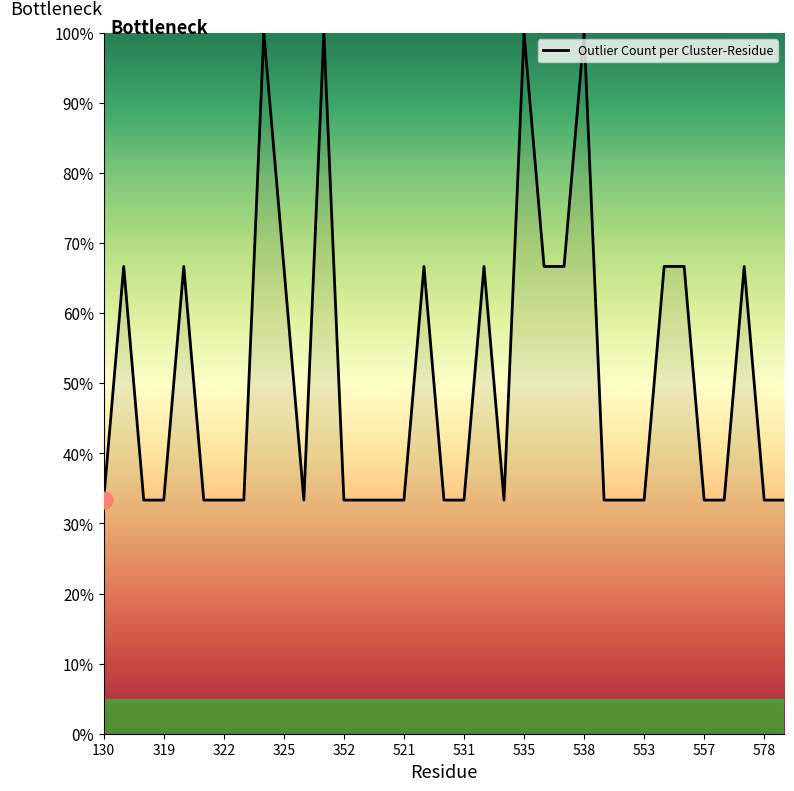

What is the maximum value shown in the chart?

100.0